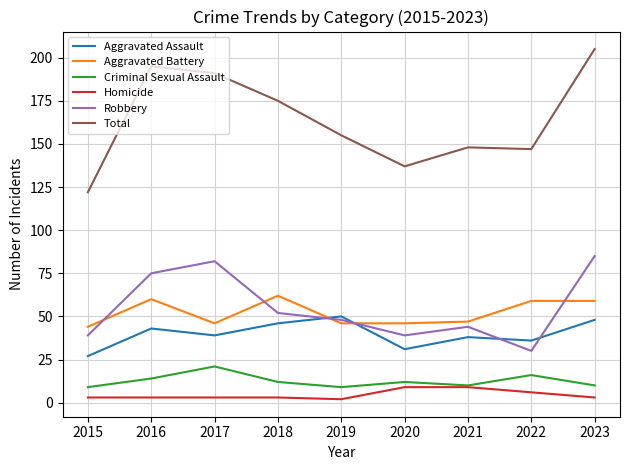

True or false: Aggravated Battery and Homicide cross at least once.

False